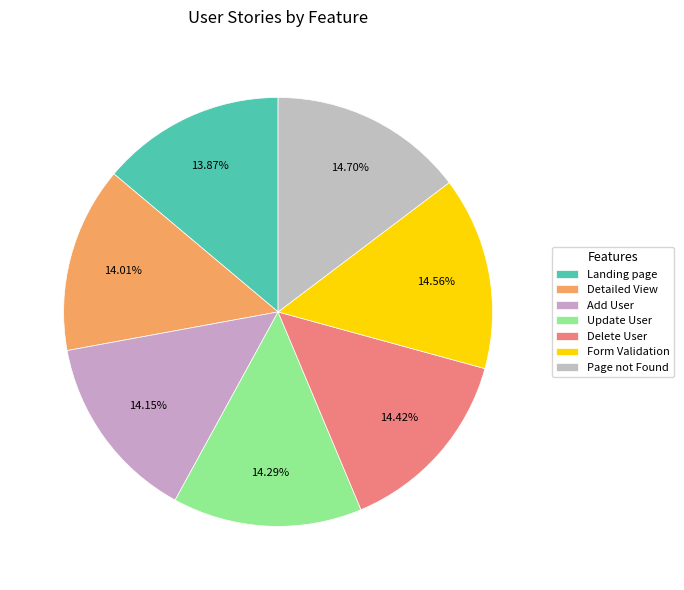

To the nearest percent, what is the difference between the largest and smallest slice percentages?

1%